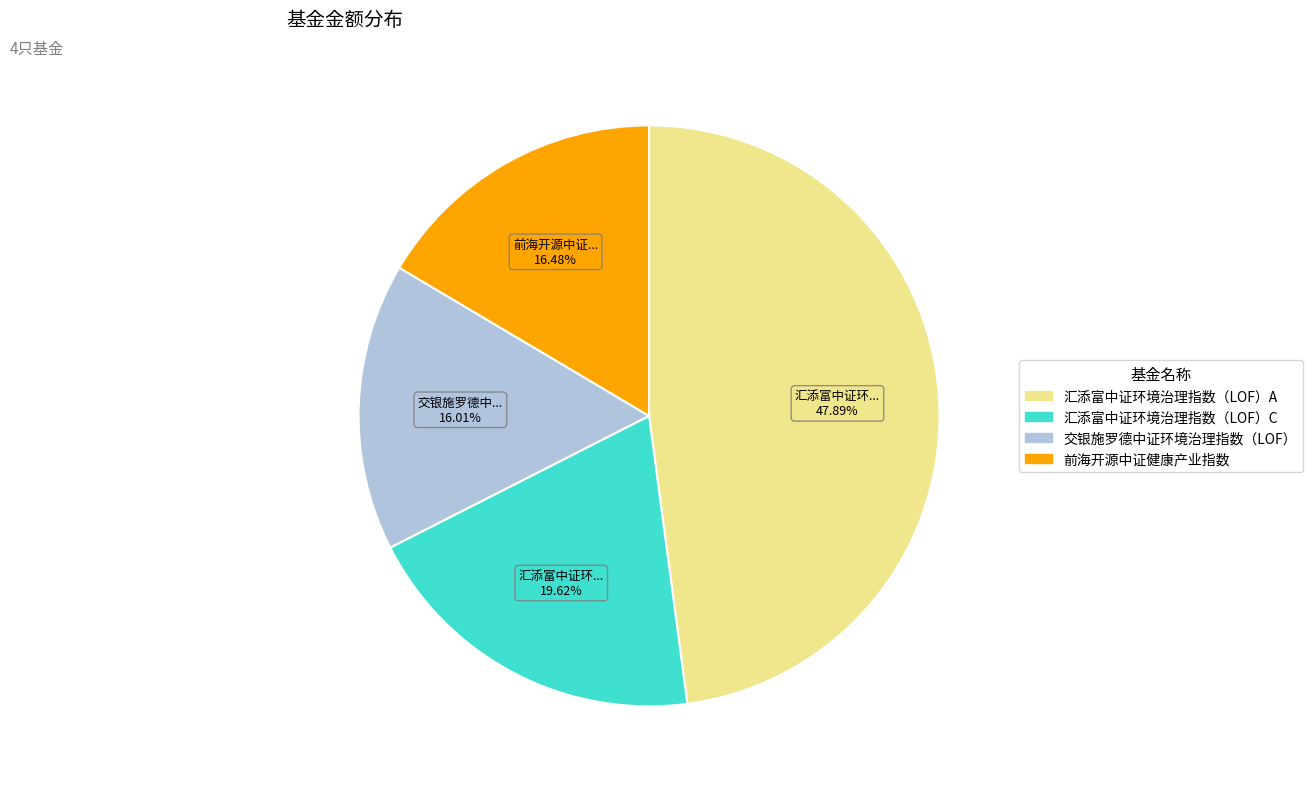

Is the sum of 交银施罗德中证环境治理指数（LOF） and 汇添富中证环境治理指数（LOF）A greater than half?

Yes